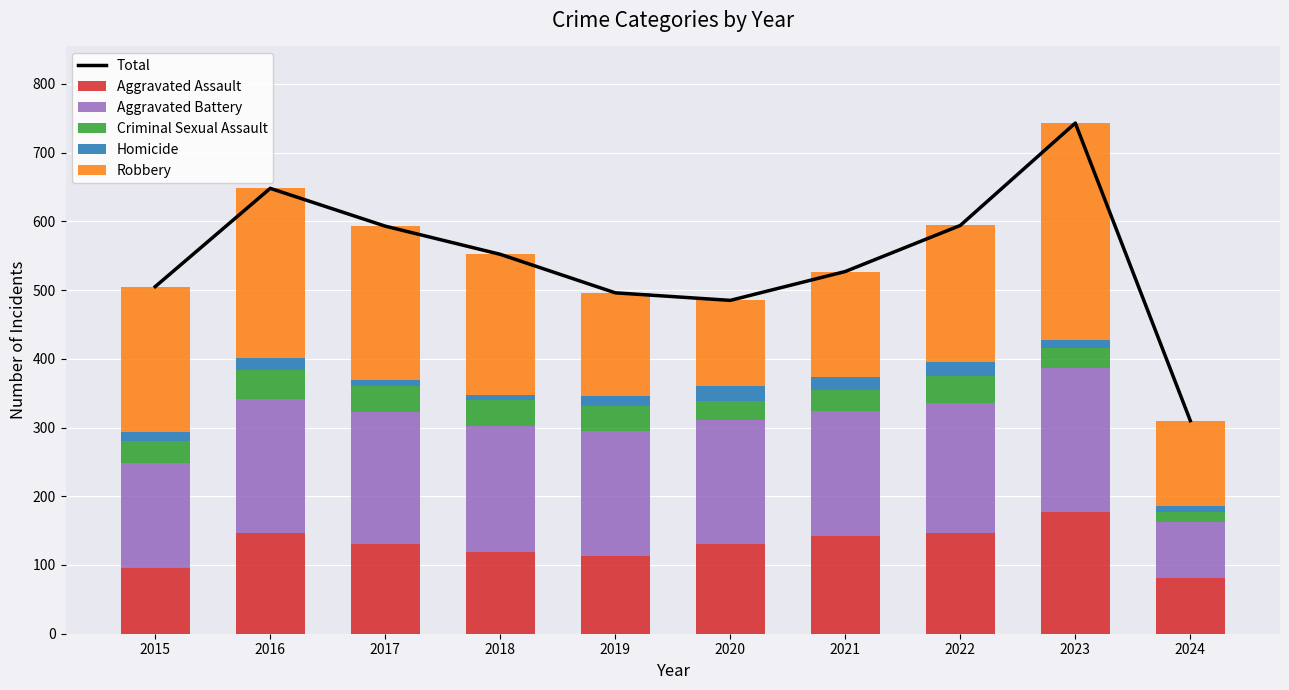

Does the chart contain any negative values?

No